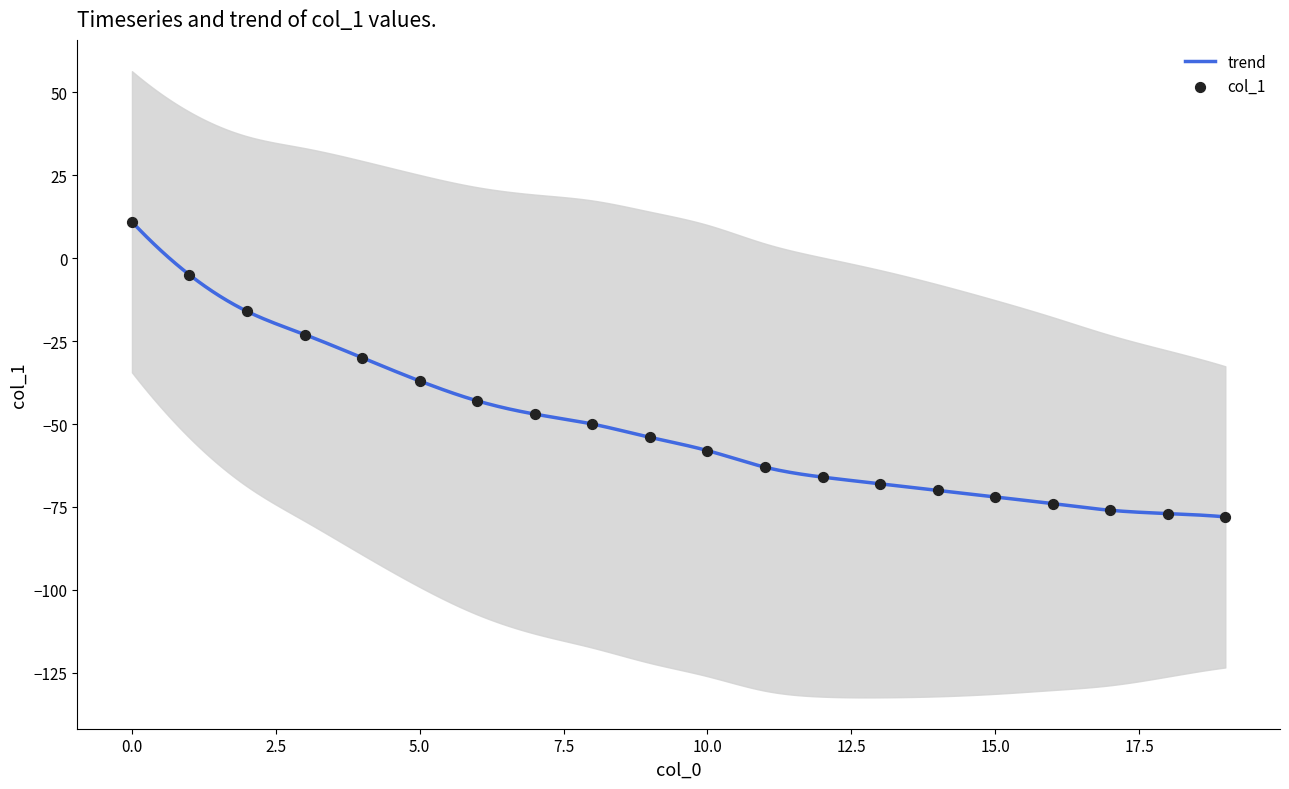

Between 18 and 7, which is larger?

7